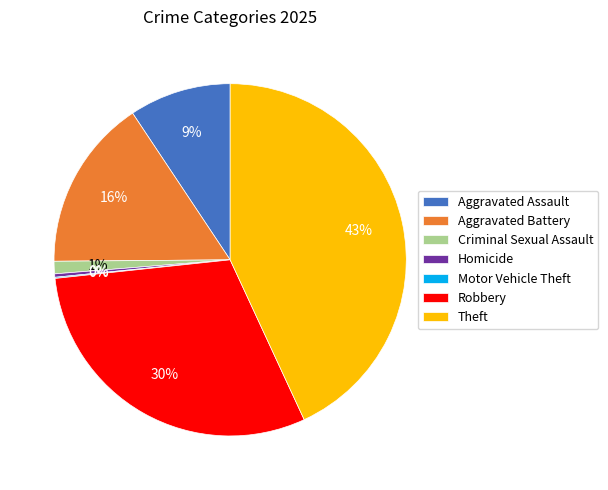

Does Homicide account for over 50% of the chart?

No